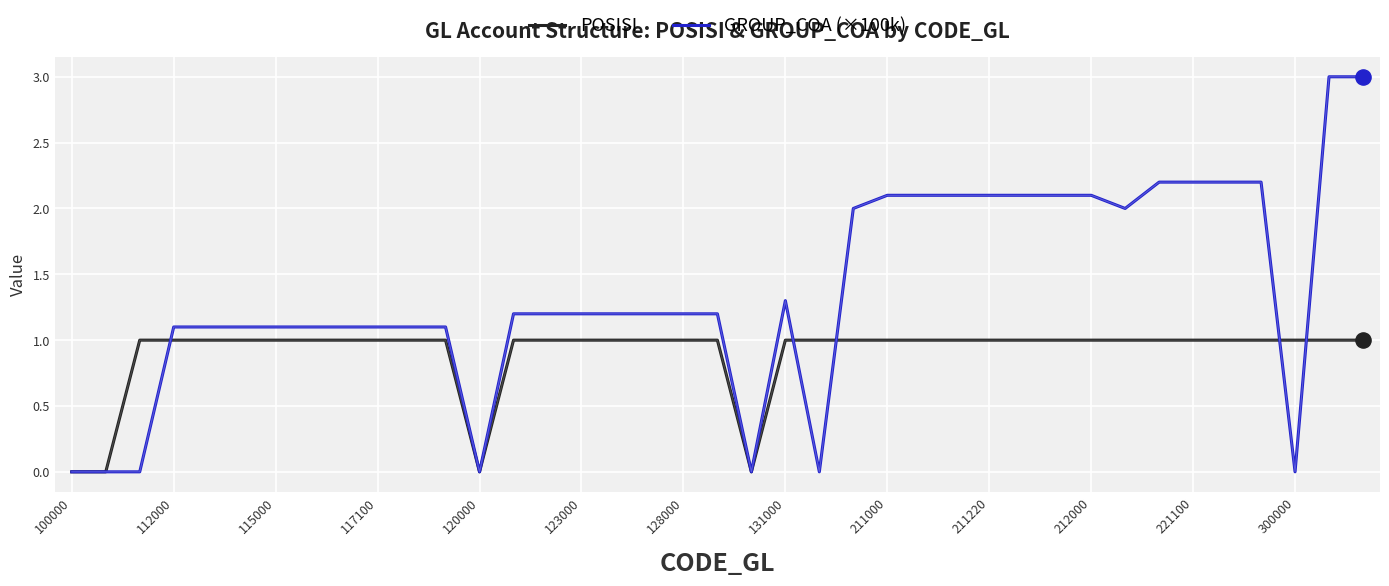

Which series has the largest total across all categories?

GROUP_COA (×100k)